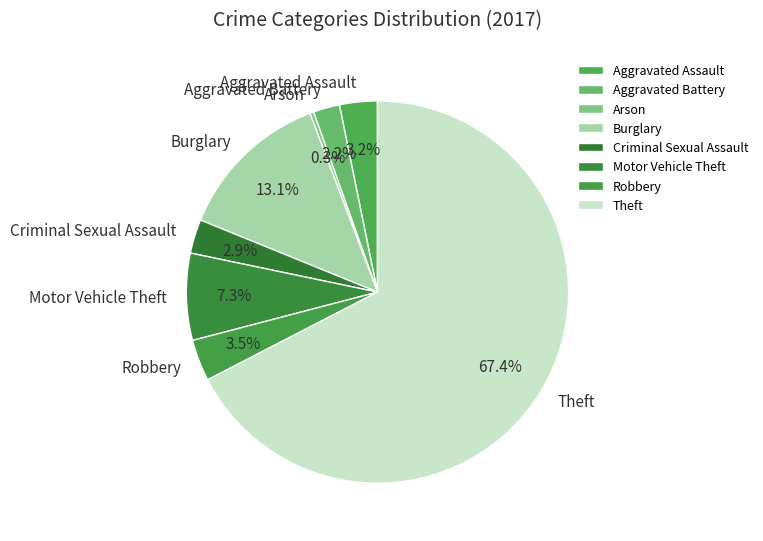

How many slices are in this pie chart?

8